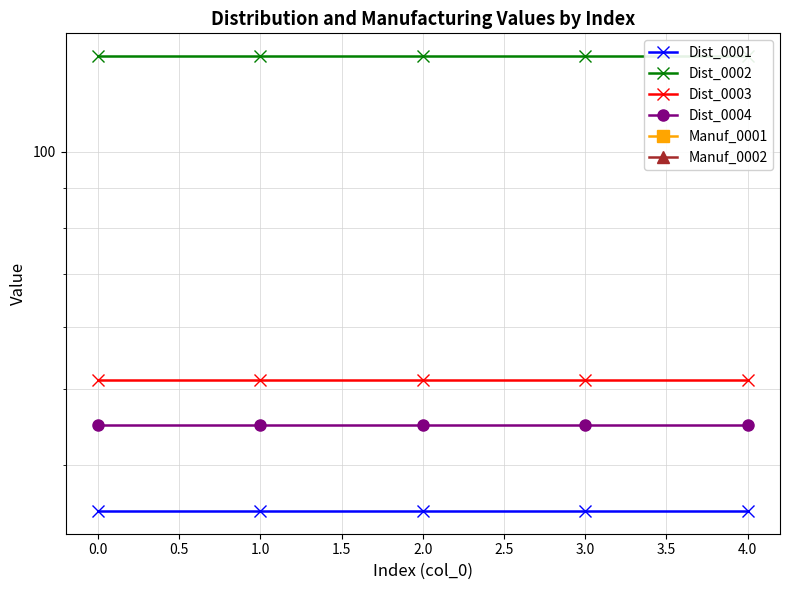

Count the number of data series in this chart.

6